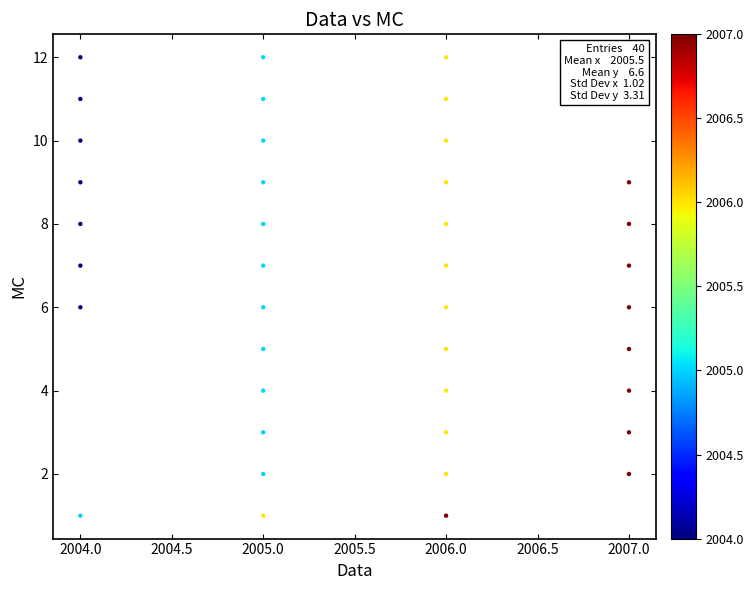

What is the range of Y values (max minus min)?

11